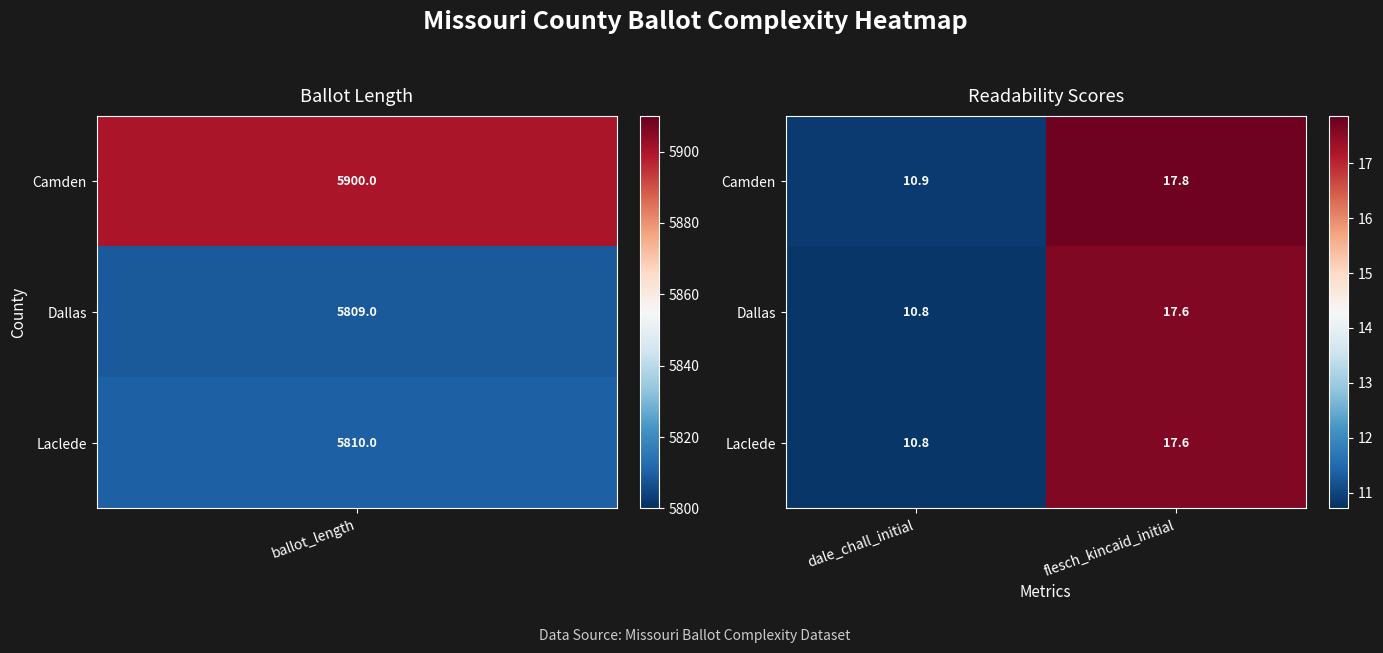

List the labels in order of Camden value, smallest first.

dale_chall_initial, flesch_kincaid_initial